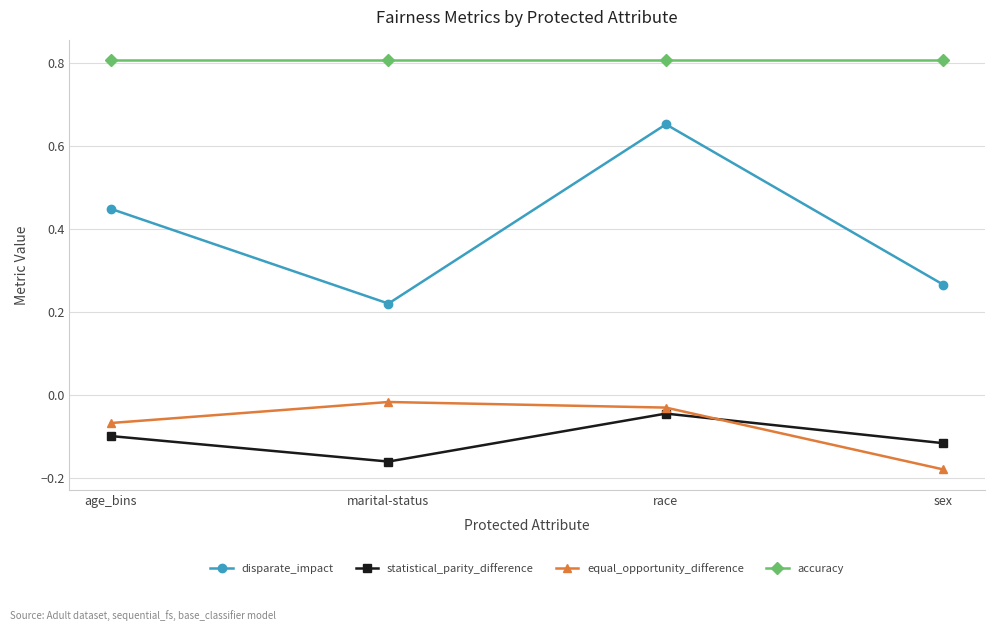

What position from the left is race?

3